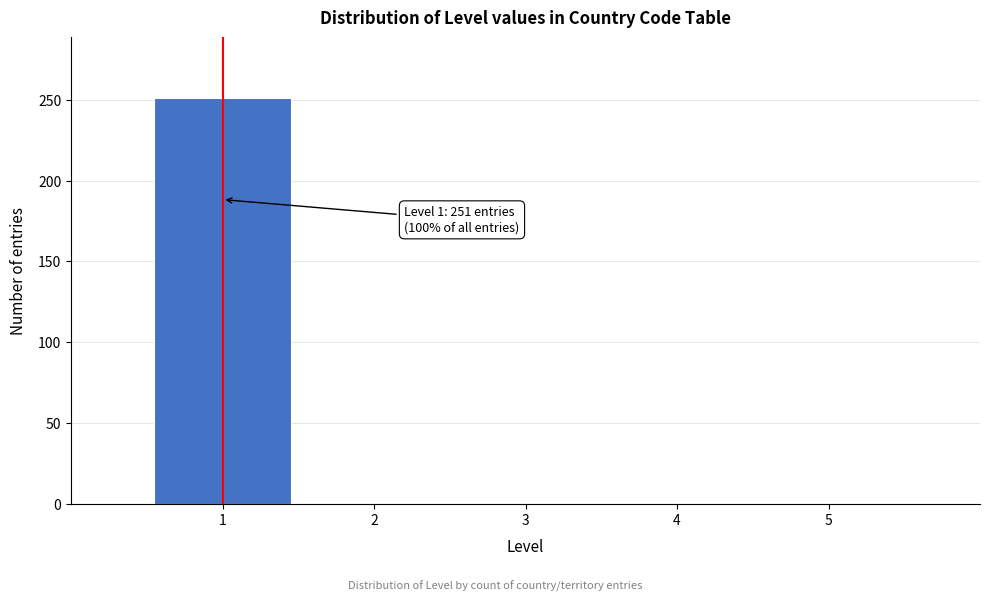

Over which range of the x-axis is the bar tallest?

0.5 to 1.5